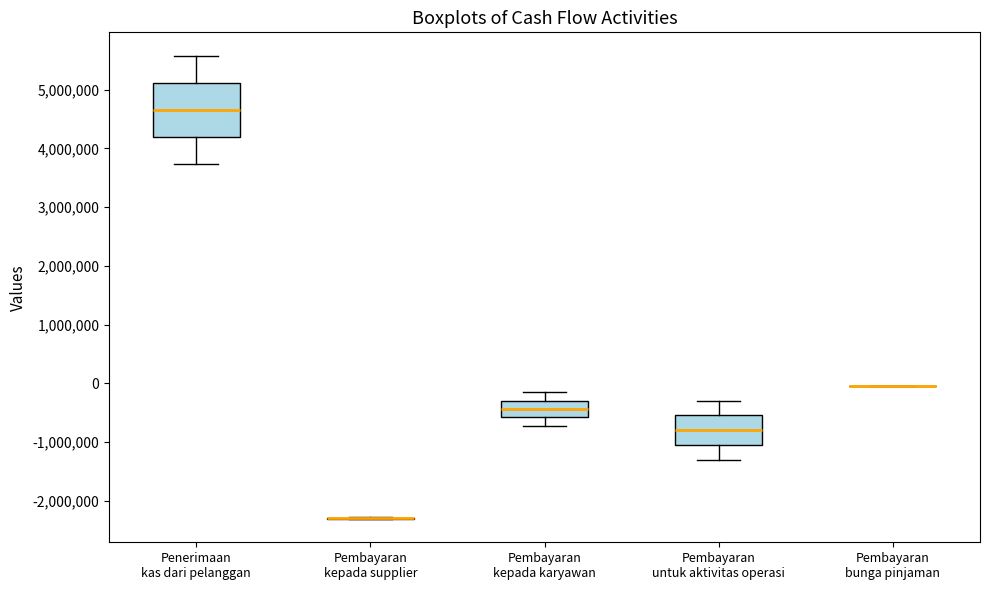

Which box is the tallest, from its lower edge to its upper edge?

Penerimaan kas dari pelanggan